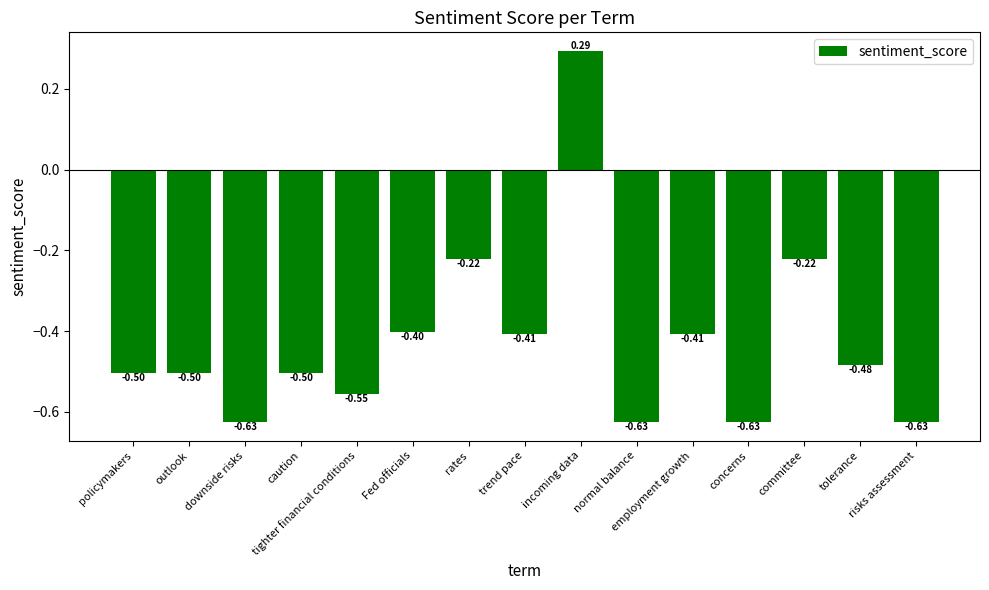

What is the difference between the maximum and minimum values?

0.9